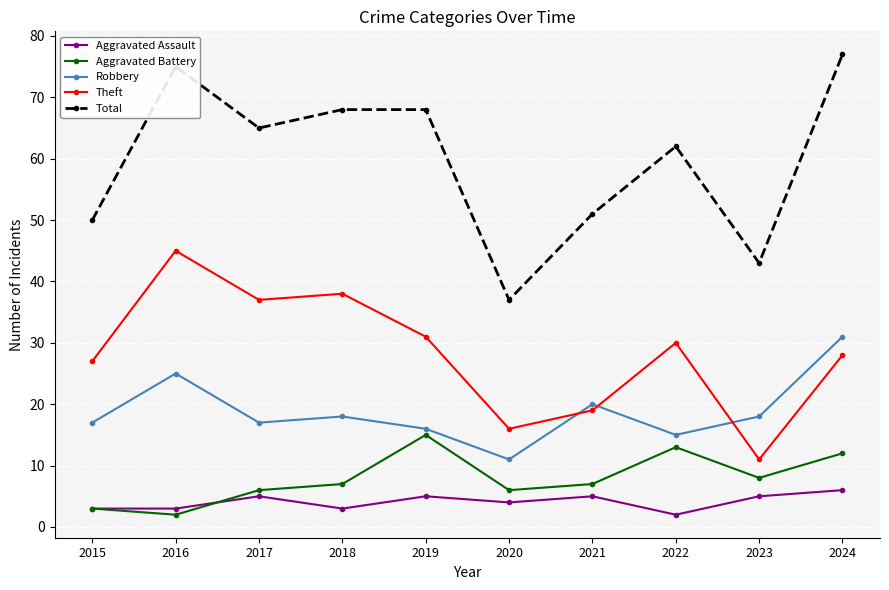

What is the difference between the highest and lowest values at 2018?

65